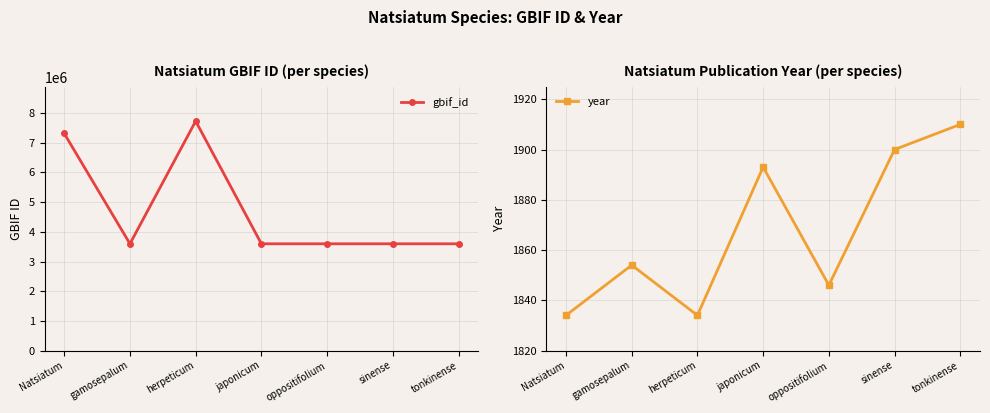

What is the difference between the maximum and minimum values in the gbif_id series?

4134118